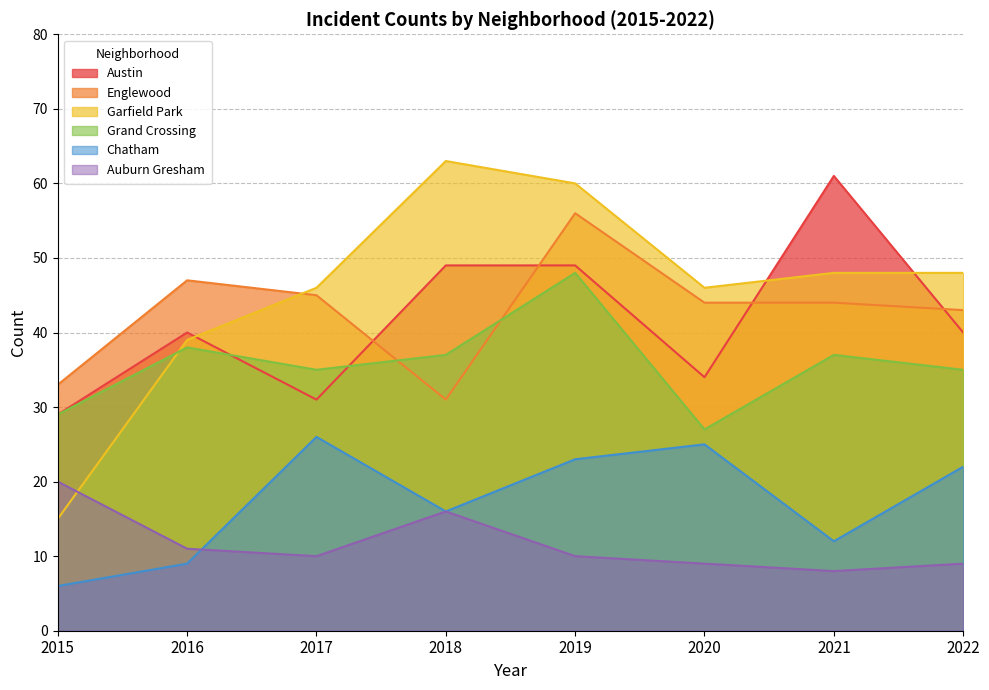

Read the Garfield Park value at 2021, to the nearest 5.

50